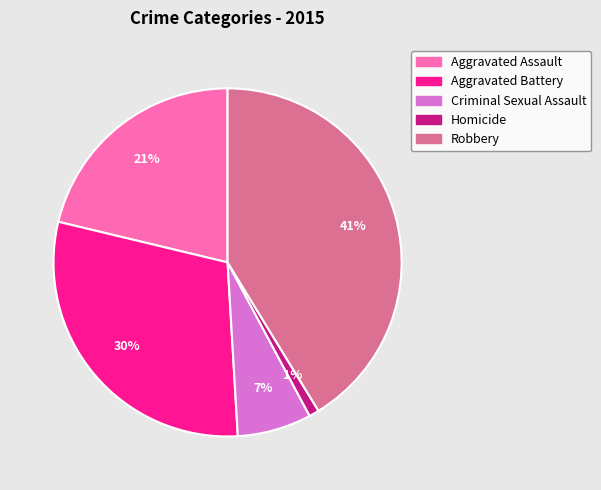

True or false: Aggravated Battery accounts for 30% of the total.

True